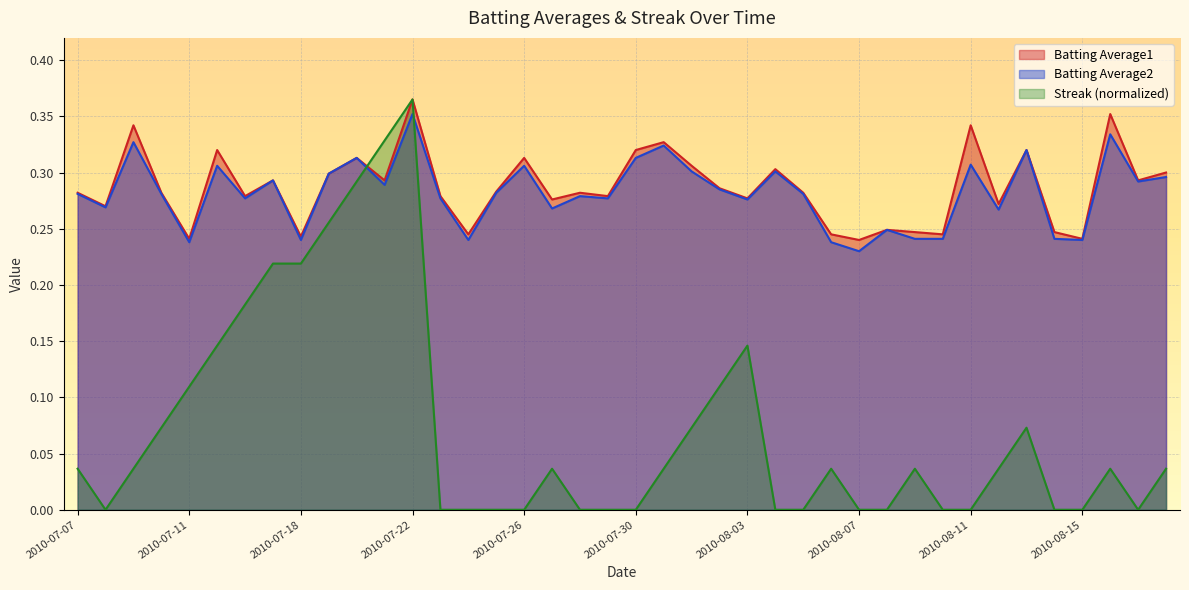

Is the value of Batting Average2 at 2010-07-22 greater than the value of Streak at 2010-07-25?

Yes